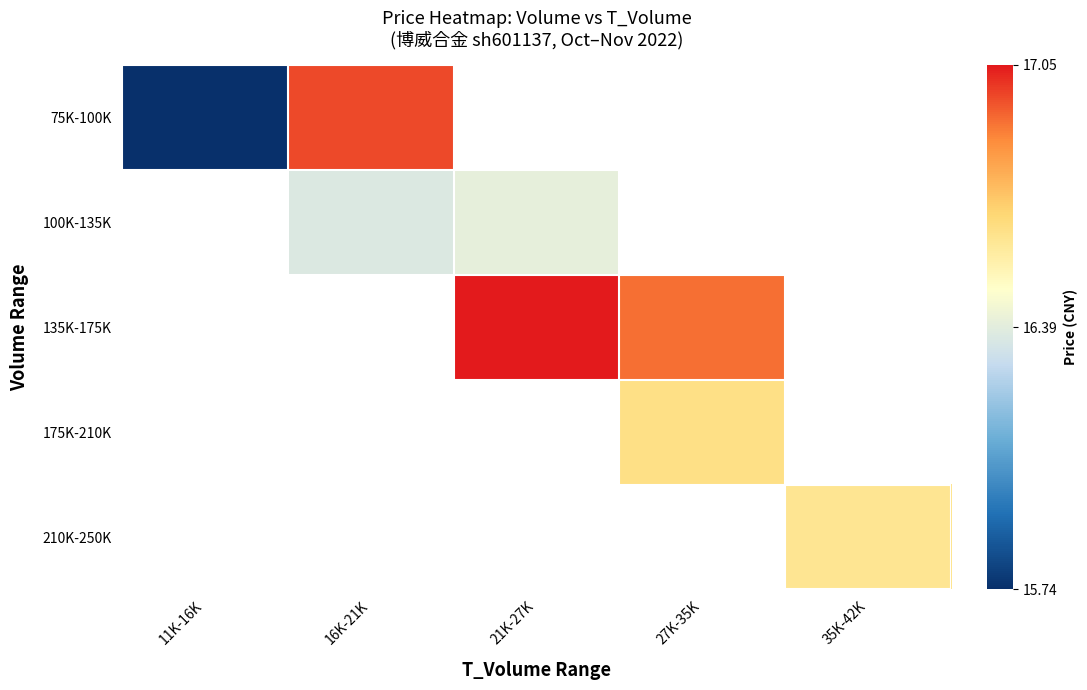

How many positive values does the 135K-175K series have?

2